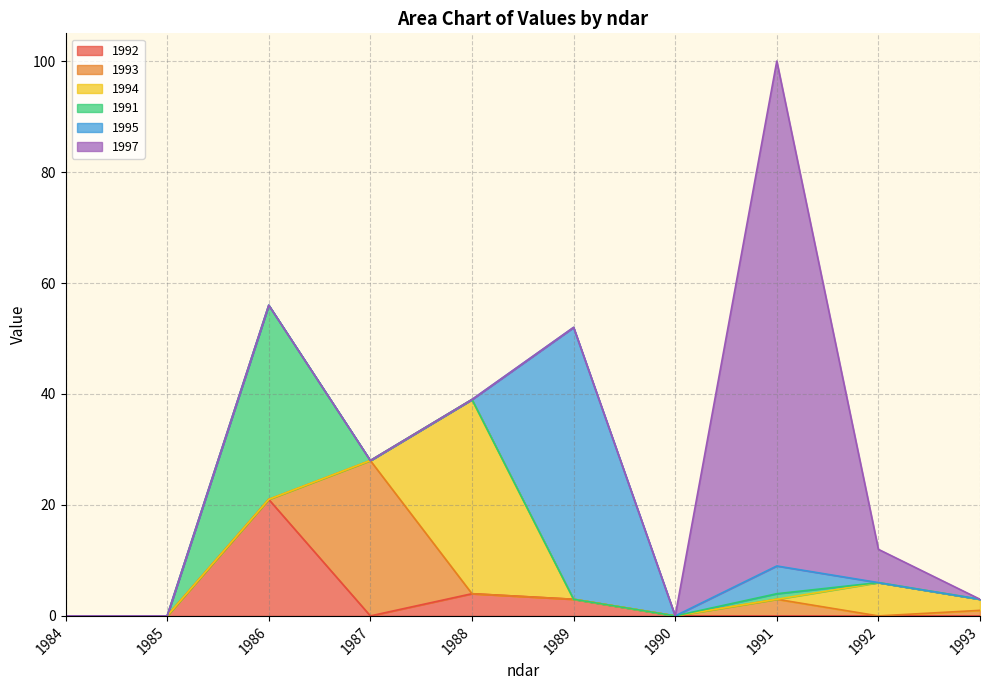

What is the difference between the second highest and minimum values in the 1994 series?

6